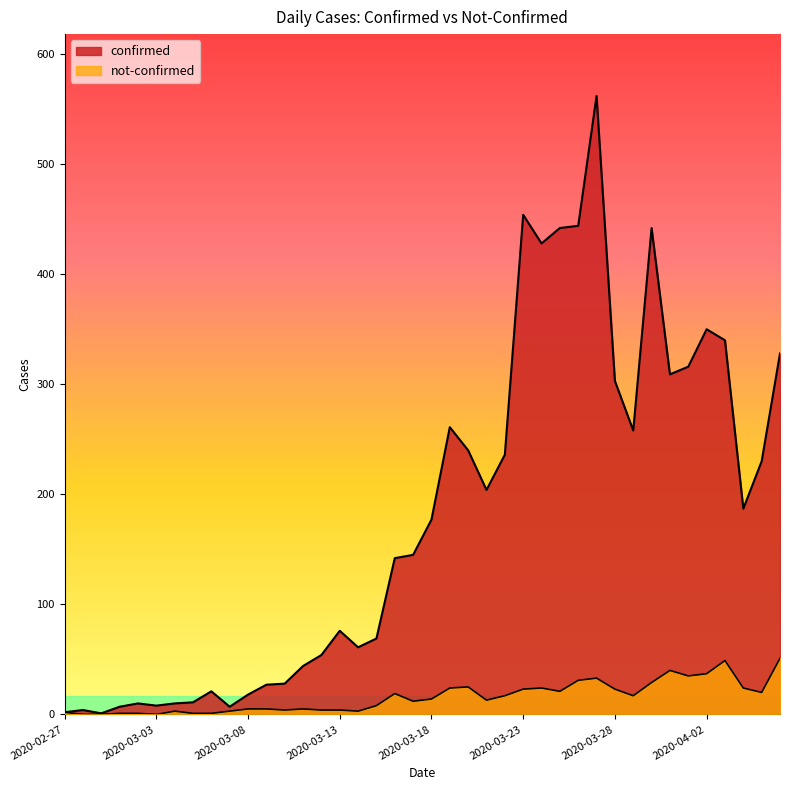

True or false: confirmed and not-confirmed intersect in this chart.

False